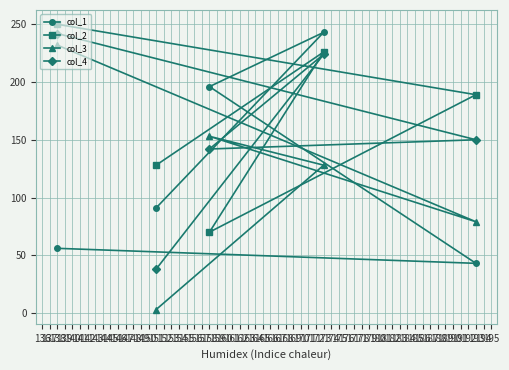

Reading left to right, list all the values displayed in this chart.

col_1: 138=56	151=91	158=196	173=243	193=43
col_2: 138=250	151=128	158=70	173=226	193=189
col_3: 138=232	151=3	158=153	173=128	193=79
col_4: 138=242	151=38	158=142	173=224	193=150